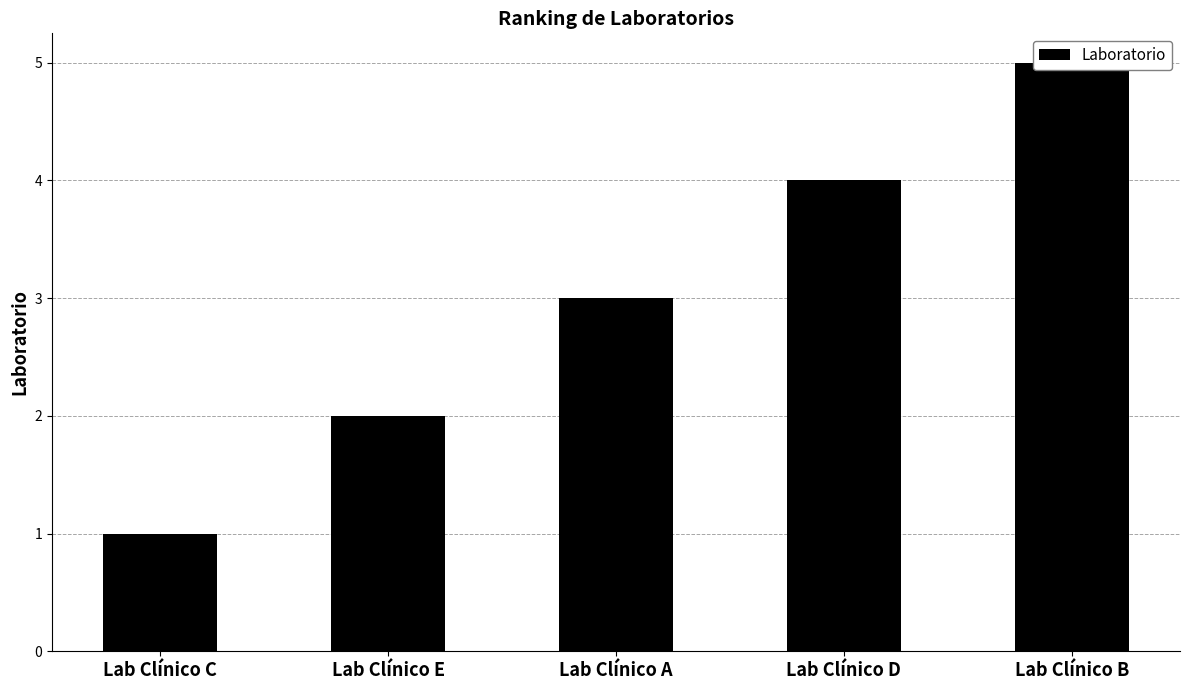

How many bars are there in total?

5